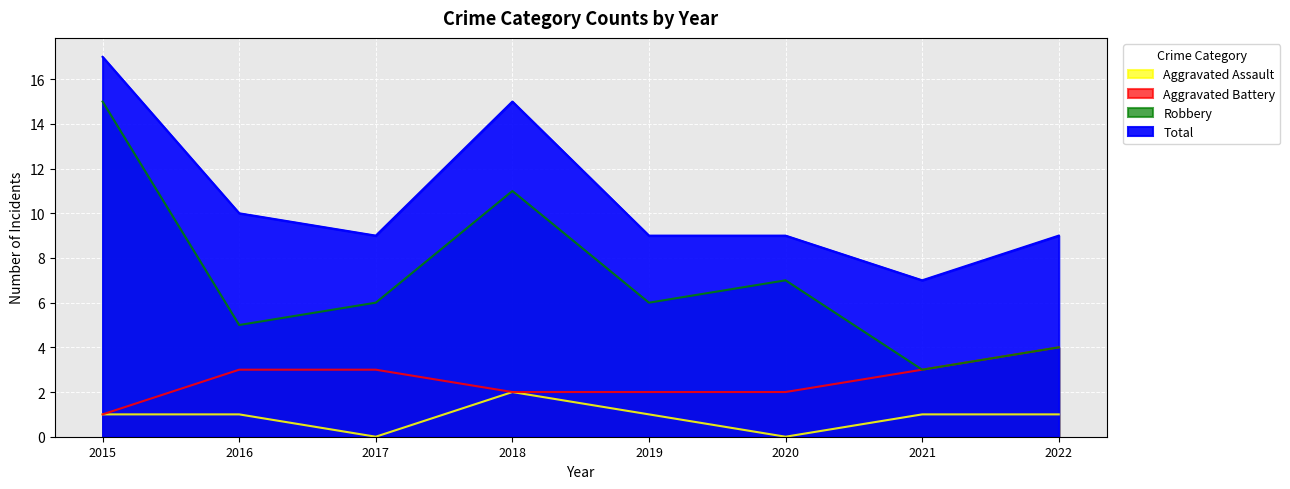

How many data points in Robbery are less than 6?

3